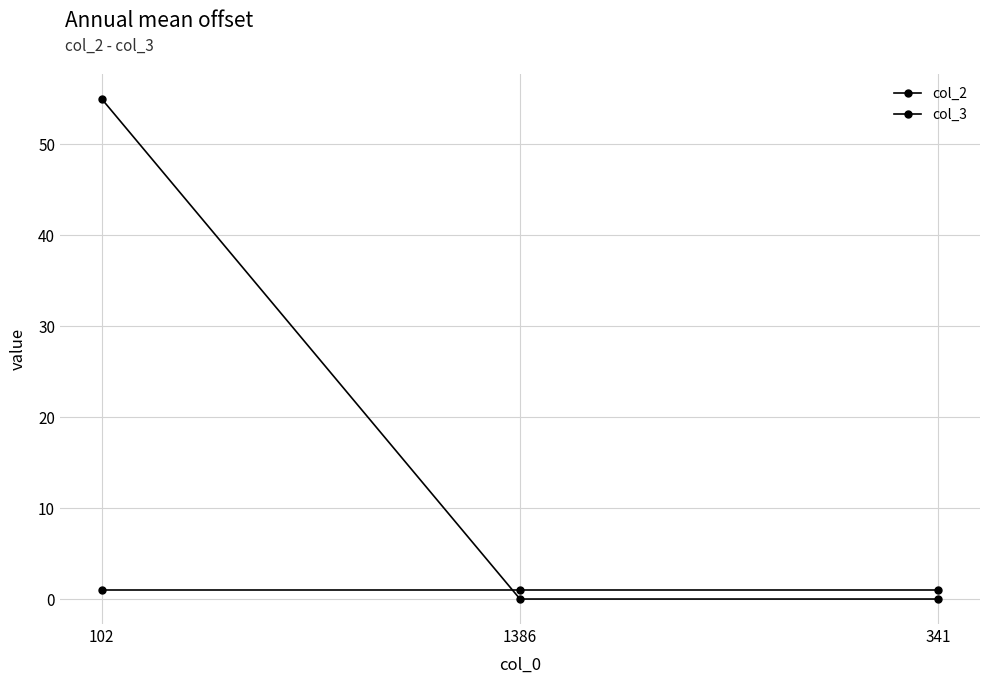

Where is col_2 nearest to the value 1?

102